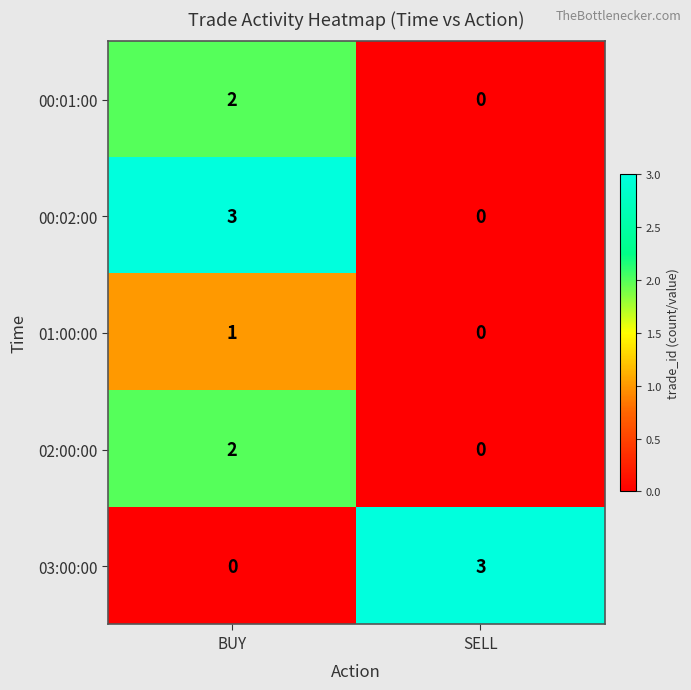

At which label does 00:02:00 reach its minimum?

SELL